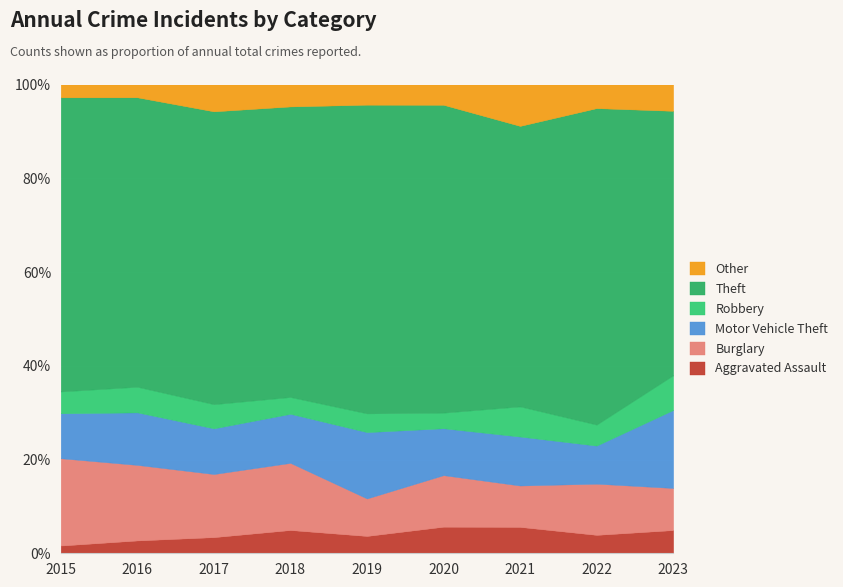

The Aggravated Assault series shows 3.9 at 2022. True or false?

True